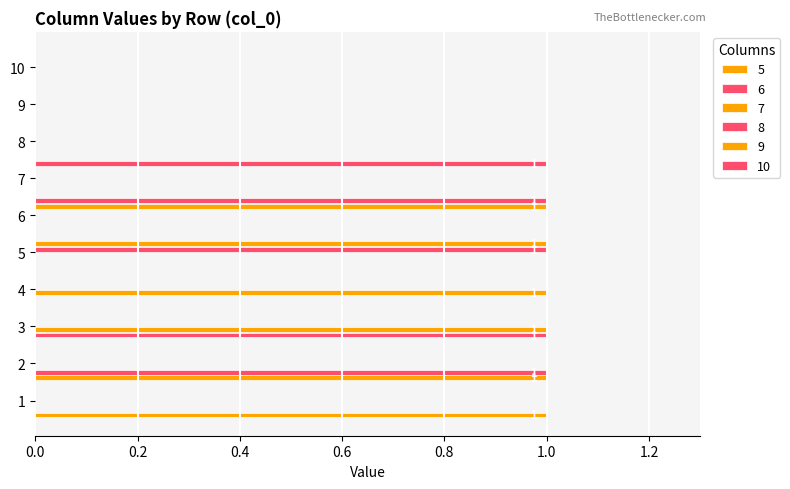

How many categories are shown in the chart?

10